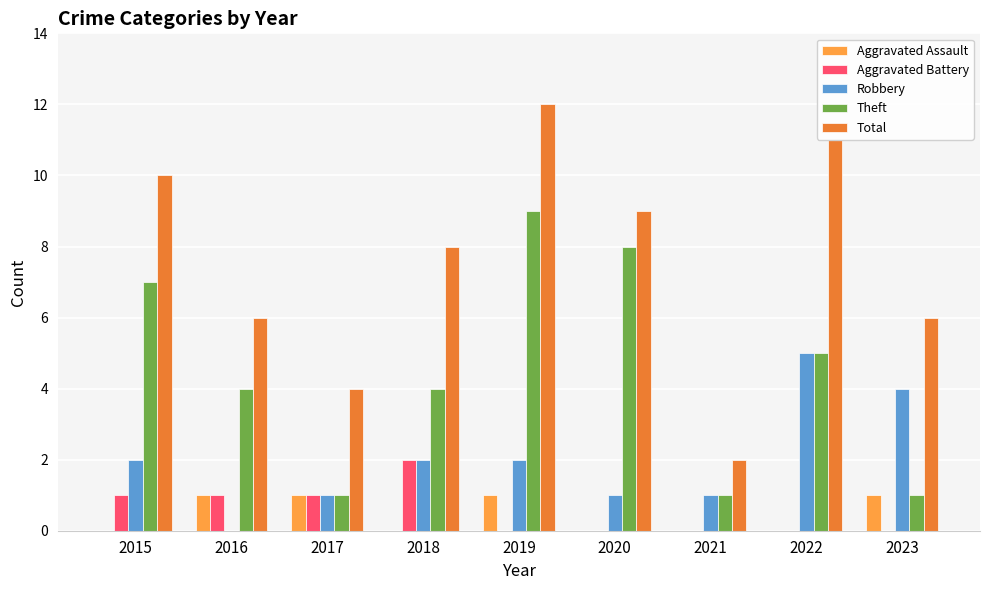

Which series changed the most between 2022 and 2023?

Total